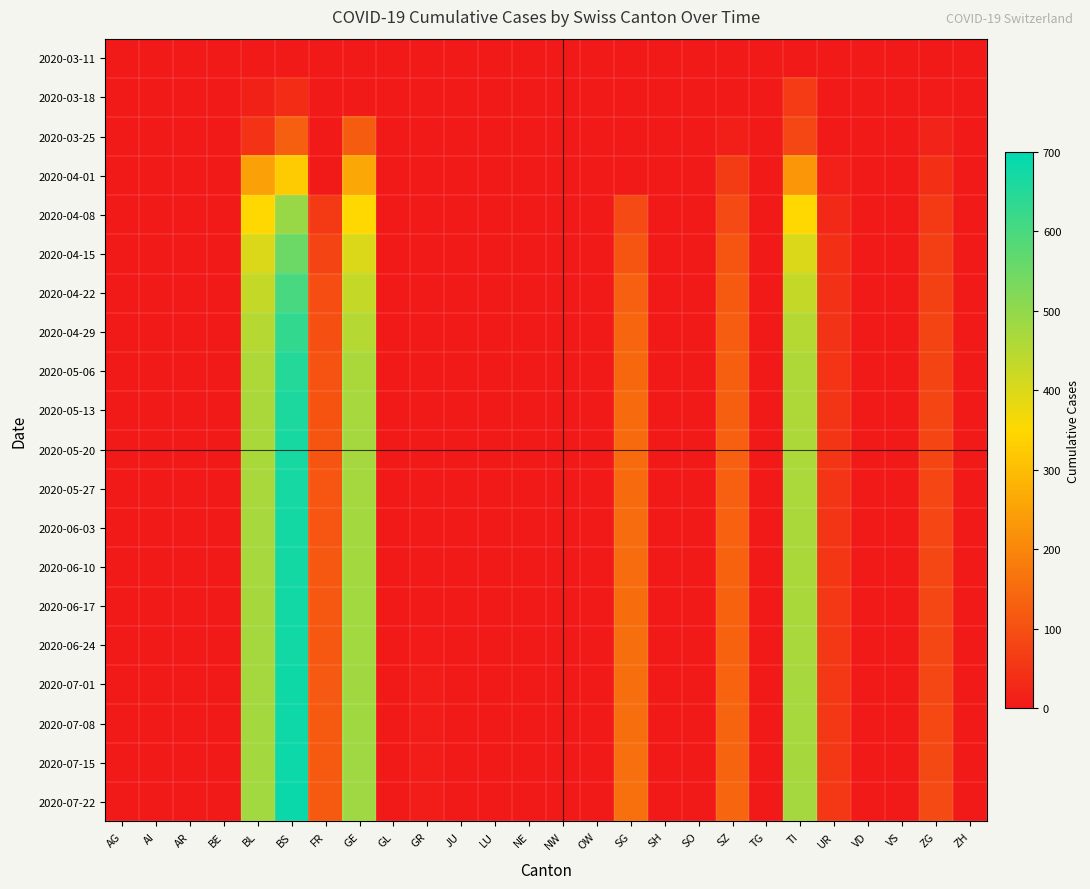

Reading left to right, list all the values displayed in this chart.

2020-03-11: AG=2	AI=0	AR=0	BE=0	BL=2	BS=4	FR=0	GE=0	GL=0	GR=0	JU=0	LU=0	NE=0	NW=0	OW=0	SG=0	SH=0	SO=0	SZ=0	TG=0	TI=0	UR=0	VD=0	VS=0	ZG=0	ZH=0
2020-03-18: AG=4	AI=0	AR=0	BE=0	BL=16	BS=36	FR=0	GE=0	GL=0	GR=0	JU=0	LU=0	NE=0	NW=0	OW=0	SG=0	SH=0	SO=0	SZ=0	TG=0	TI=62	UR=0	VD=0	VS=0	ZG=5	ZH=0
2020-03-25: AG=0	AI=0	AR=0	BE=0	BL=46	BS=128	FR=0	GE=122	GL=0	GR=0	JU=0	LU=0	NE=0	NW=0	OW=0	SG=0	SH=0	SO=0	SZ=10	TG=0	TI=85	UR=0	VD=0	VS=0	ZG=18	ZH=0
2020-04-01: AG=0	AI=0	AR=0	BE=0	BL=249	BS=323	FR=0	GE=260	GL=0	GR=0	JU=0	LU=0	NE=0	NW=0	OW=0	SG=0	SH=0	SO=0	SZ=65	TG=0	TI=229	UR=13	VD=0	VS=0	ZG=40	ZH=0
2020-04-08: AG=0	AI=0	AR=0	BE=0	BL=350	BS=490	FR=60	GE=350	GL=0	GR=0	JU=0	LU=0	NE=0	NW=0	OW=0	SG=90	SH=0	SO=0	SZ=90	TG=0	TI=350	UR=30	VD=0	VS=0	ZG=60	ZH=0
2020-04-15: AG=0	AI=0	AR=0	BE=0	BL=400	BS=550	FR=80	GE=400	GL=0	GR=0	JU=0	LU=0	NE=0	NW=0	OW=0	SG=110	SH=0	SO=0	SZ=110	TG=0	TI=400	UR=40	VD=0	VS=0	ZG=70	ZH=0
2020-04-22: AG=0	AI=0	AR=0	BE=0	BL=430	BS=600	FR=95	GE=430	GL=0	GR=0	JU=0	LU=0	NE=0	NW=0	OW=0	SG=130	SH=0	SO=0	SZ=120	TG=0	TI=430	UR=45	VD=0	VS=0	ZG=75	ZH=0
2020-04-29: AG=0	AI=0	AR=0	BE=0	BL=450	BS=630	FR=100	GE=450	GL=0	GR=0	JU=0	LU=0	NE=0	NW=0	OW=0	SG=140	SH=0	SO=0	SZ=125	TG=0	TI=450	UR=48	VD=0	VS=0	ZG=78	ZH=0
2020-05-06: AG=0	AI=0	AR=0	BE=0	BL=460	BS=650	FR=105	GE=465	GL=0	GR=0	JU=0	LU=0	NE=0	NW=0	OW=0	SG=145	SH=0	SO=0	SZ=128	TG=0	TI=460	UR=50	VD=0	VS=0	ZG=80	ZH=0
2020-05-13: AG=0	AI=0	AR=0	BE=0	BL=465	BS=660	FR=108	GE=470	GL=0	GR=0	JU=0	LU=0	NE=0	NW=0	OW=0	SG=148	SH=0	SO=0	SZ=129	TG=0	TI=462	UR=51	VD=0	VS=0	ZG=81	ZH=0
2020-05-20: AG=0	AI=0	AR=0	BE=0	BL=467	BS=665	FR=110	GE=472	GL=0	GR=0	JU=0	LU=0	NE=0	NW=0	OW=0	SG=150	SH=0	SO=0	SZ=130	TG=0	TI=463	UR=52	VD=0	VS=0	ZG=82	ZH=0
2020-05-27: AG=0	AI=0	AR=0	BE=0	BL=468	BS=668	FR=112	GE=473	GL=0	GR=0	JU=0	LU=0	NE=0	NW=0	OW=0	SG=151	SH=0	SO=0	SZ=131	TG=0	TI=464	UR=53	VD=0	VS=0	ZG=83	ZH=0
2020-06-03: AG=0	AI=0	AR=0	BE=0	BL=469	BS=670	FR=113	GE=474	GL=0	GR=0	JU=0	LU=0	NE=0	NW=0	OW=0	SG=152	SH=0	SO=0	SZ=132	TG=0	TI=465	UR=53	VD=0	VS=0	ZG=83	ZH=0
2020-06-10: AG=0	AI=0	AR=0	BE=0	BL=470	BS=672	FR=114	GE=475	GL=0	GR=0	JU=0	LU=0	NE=0	NW=0	OW=0	SG=153	SH=0	SO=0	SZ=133	TG=0	TI=466	UR=54	VD=0	VS=0	ZG=84	ZH=0
2020-06-17: AG=0	AI=0	AR=0	BE=0	BL=471	BS=673	FR=115	GE=476	GL=0	GR=0	JU=0	LU=0	NE=0	NW=0	OW=0	SG=154	SH=0	SO=0	SZ=134	TG=0	TI=467	UR=55	VD=0	VS=0	ZG=85	ZH=0
2020-06-24: AG=0	AI=0	AR=0	BE=0	BL=472	BS=675	FR=116	GE=477	GL=0	GR=5	JU=0	LU=0	NE=0	NW=0	OW=0	SG=155	SH=0	SO=0	SZ=135	TG=0	TI=468	UR=55	VD=0	VS=0	ZG=85	ZH=0
2020-07-01: AG=0	AI=0	AR=0	BE=0	BL=473	BS=677	FR=117	GE=478	GL=0	GR=6	JU=0	LU=0	NE=0	NW=0	OW=0	SG=156	SH=0	SO=0	SZ=136	TG=0	TI=469	UR=56	VD=0	VS=0	ZG=86	ZH=0
2020-07-08: AG=0	AI=0	AR=0	BE=0	BL=474	BS=679	FR=118	GE=479	GL=0	GR=7	JU=0	LU=0	NE=0	NW=0	OW=0	SG=157	SH=0	SO=0	SZ=137	TG=0	TI=470	UR=56	VD=0	VS=0	ZG=87	ZH=0
2020-07-15: AG=0	AI=0	AR=0	BE=0	BL=475	BS=681	FR=119	GE=480	GL=0	GR=8	JU=0	LU=0	NE=0	NW=0	OW=0	SG=158	SH=0	SO=0	SZ=138	TG=0	TI=471	UR=57	VD=0	VS=0	ZG=88	ZH=0
2020-07-22: AG=0	AI=0	AR=0	BE=0	BL=476	BS=683	FR=120	GE=481	GL=0	GR=9	JU=0	LU=0	NE=0	NW=0	OW=0	SG=159	SH=0	SO=0	SZ=139	TG=0	TI=472	UR=58	VD=0	VS=0	ZG=89	ZH=0